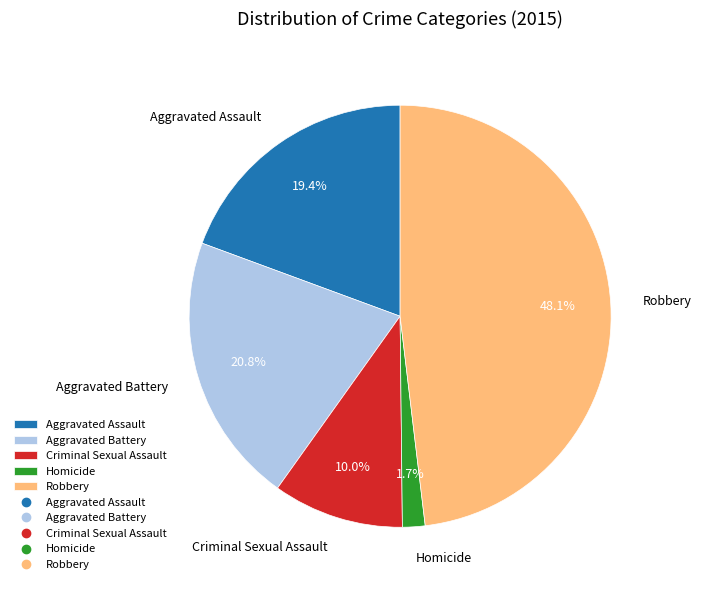

True or false: Aggravated Battery accounts for 21% of the total.

True